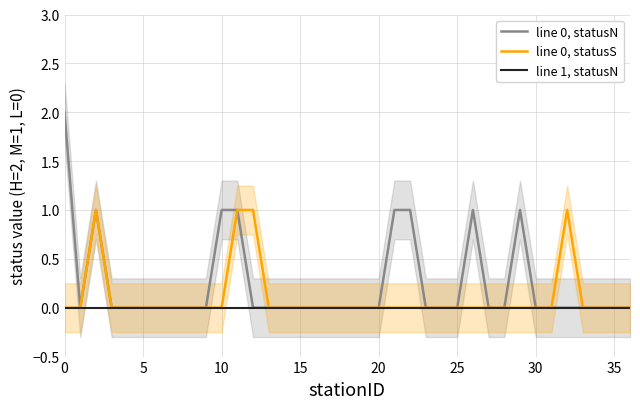

The line 1, statusN series shows 0 at 35. True or false?

True